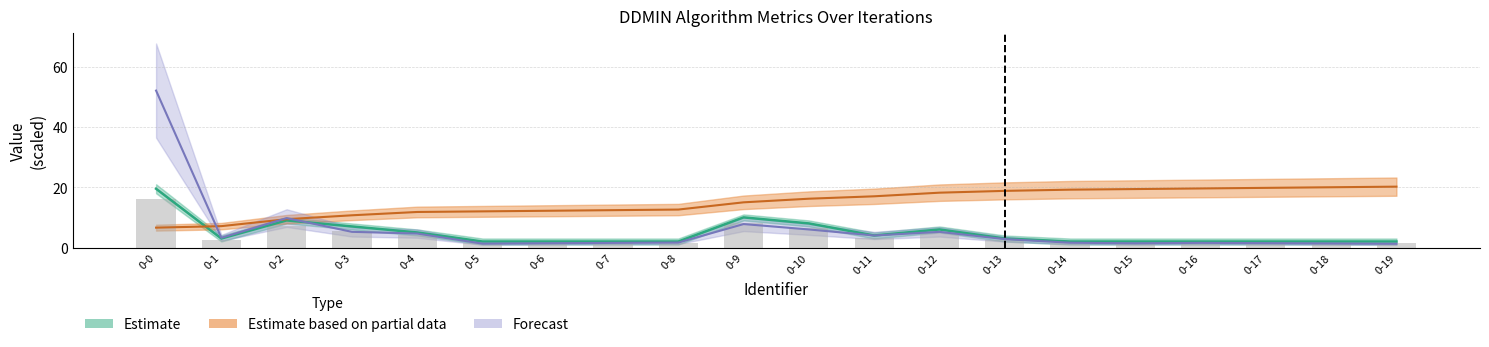

The value of Time_ms at 0-10 is 6.0. True or false?

True